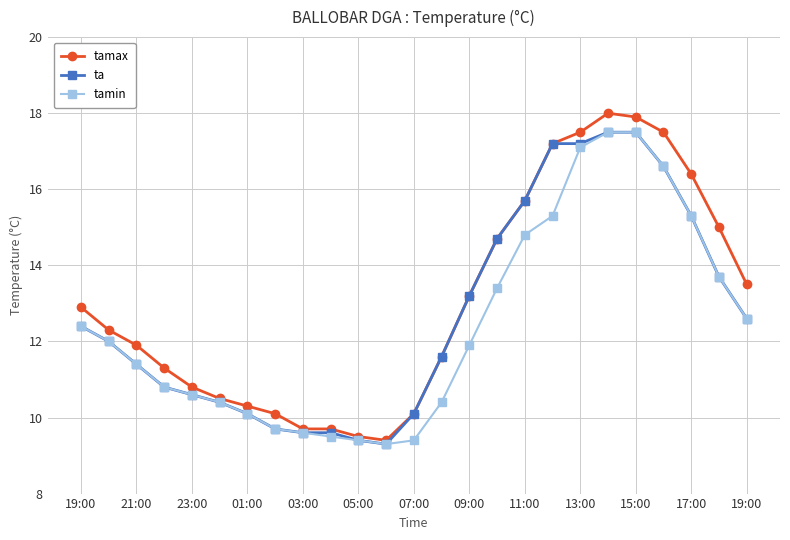

Which series has the widest spread of values?

tamax